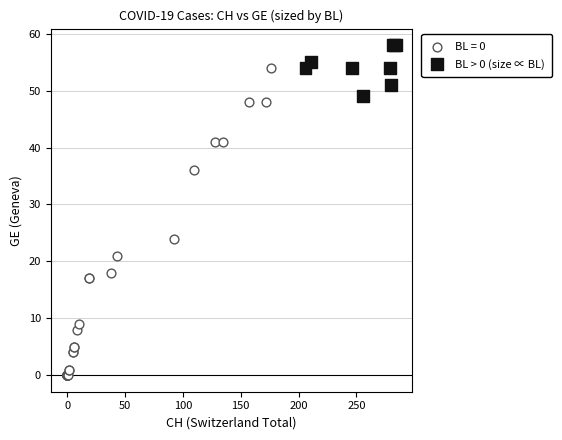

Which series reaches the maximum Y coordinate?

BL > 0 (size ∝ BL)